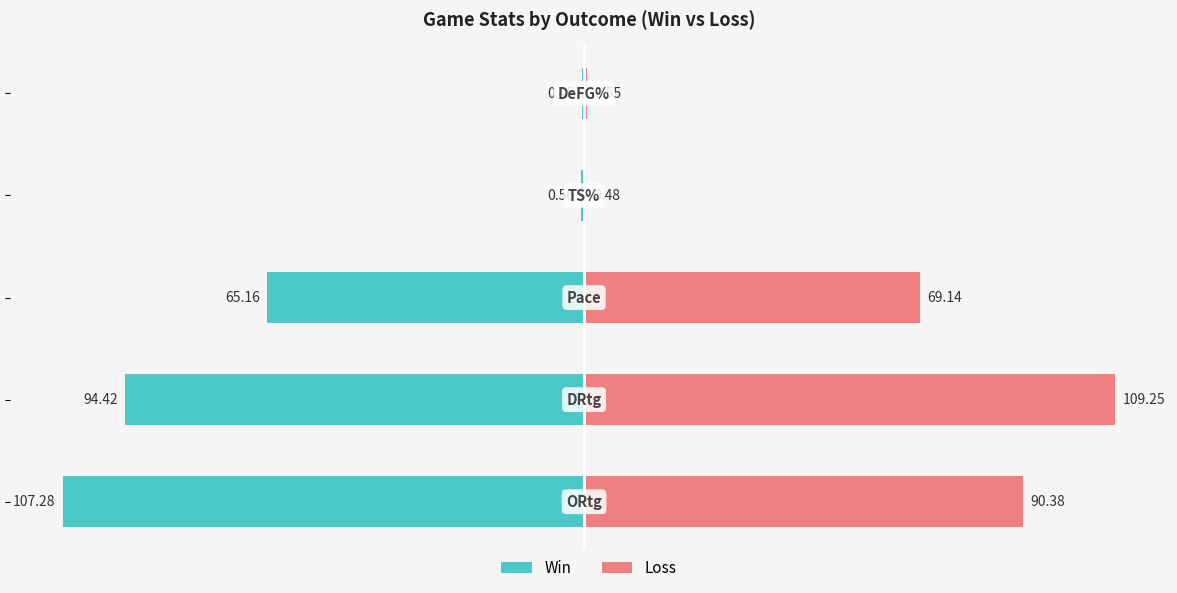

Reading right to left, transcribe all the data shown in this chart.

W (Win): 50=-0.5	0=-0.6	−50=-65.2	−100=-94.4	−150=-107.3
L (Loss): 50=0.6	0=0.5	−50=69.1	−100=109.2	−150=90.4